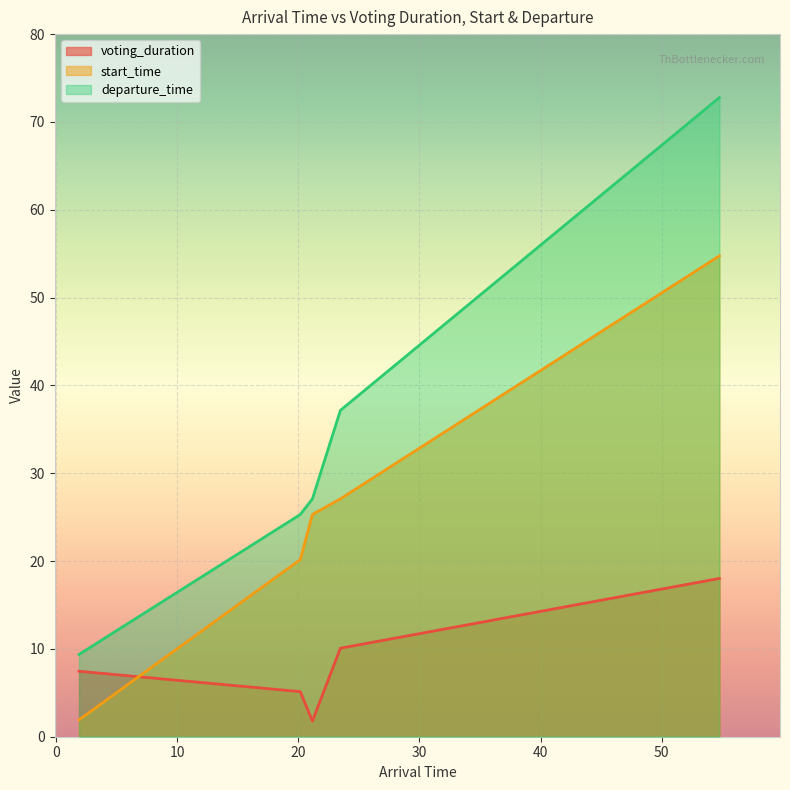

Reading left to right, extract all data points from this chart.

voting_duration: 7.5	5.1	1.8	10.1	18.0
start_time: 1.9	20.2	25.3	27.1	54.8
departure_time: 9.4	25.3	27.1	37.2	72.8